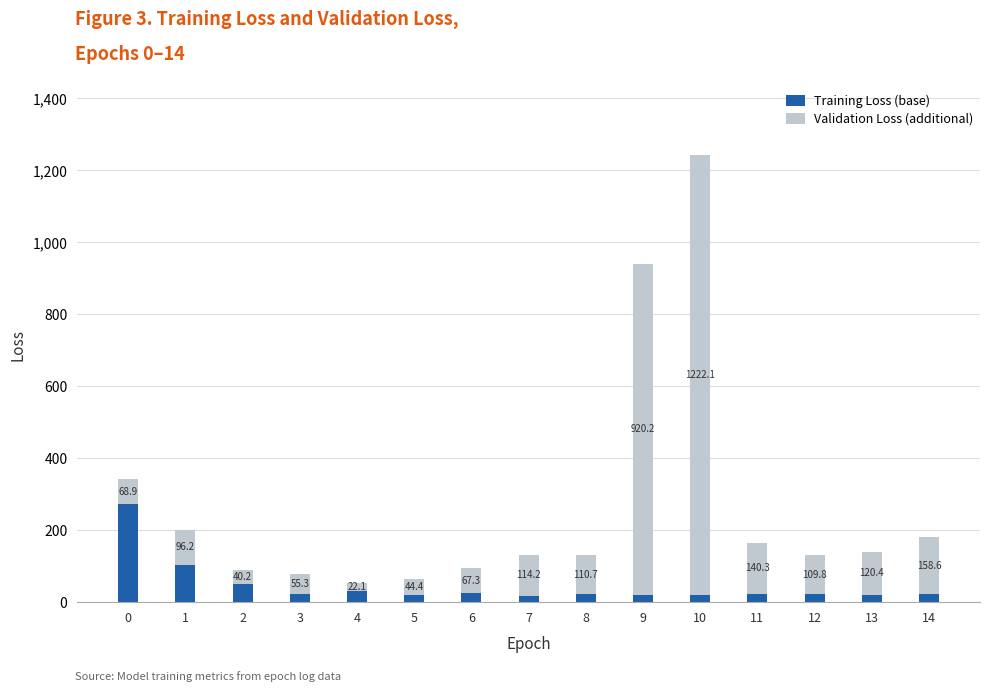

How many data points in Training Loss (base) are less than 21?

5